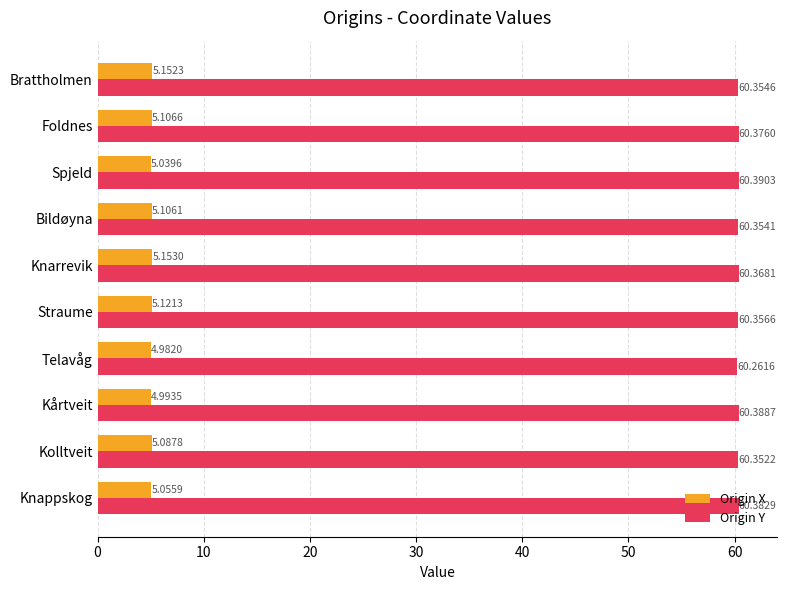

At Telavåg, list the series in order from smallest to largest.

Origin X, Origin Y